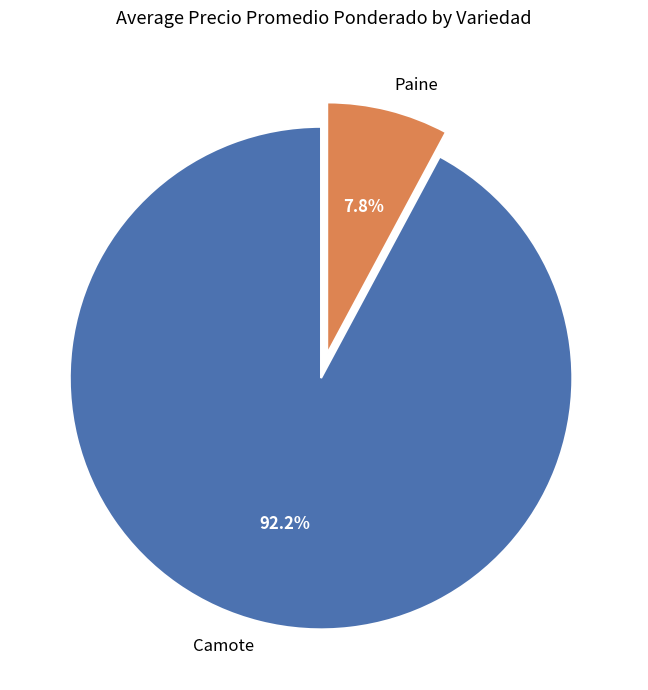

How many segments does this pie chart have?

2